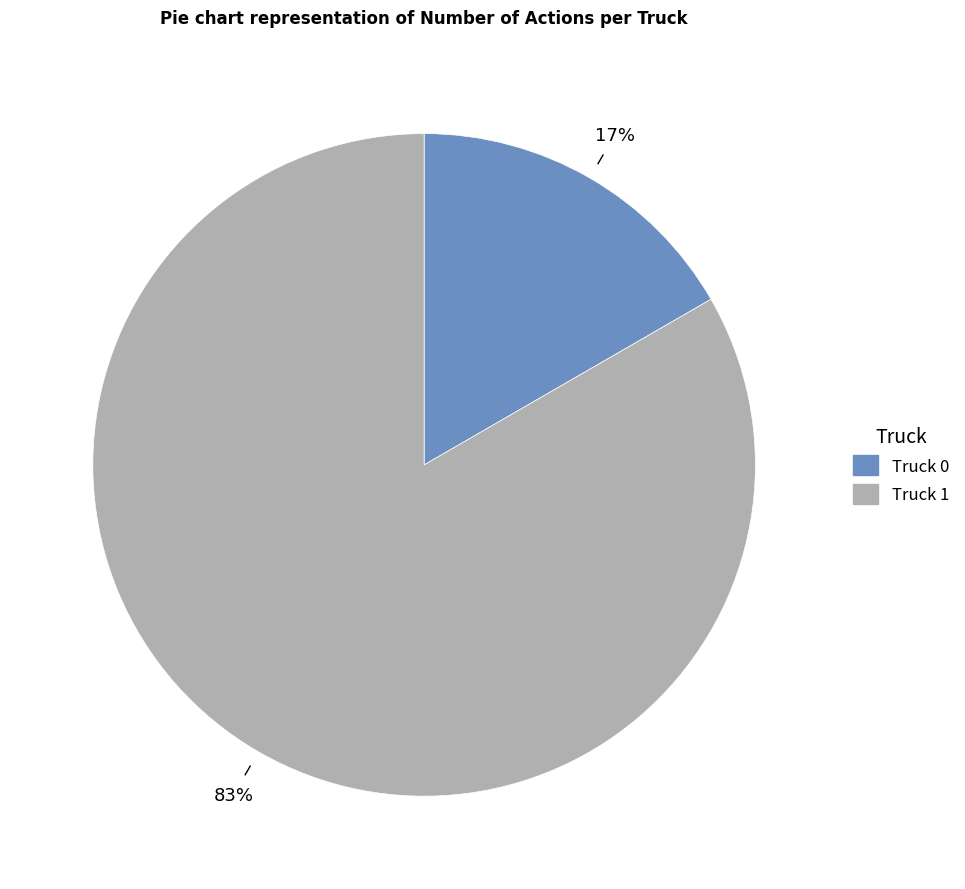

What is the smallest slice in the pie chart?

Truck 0